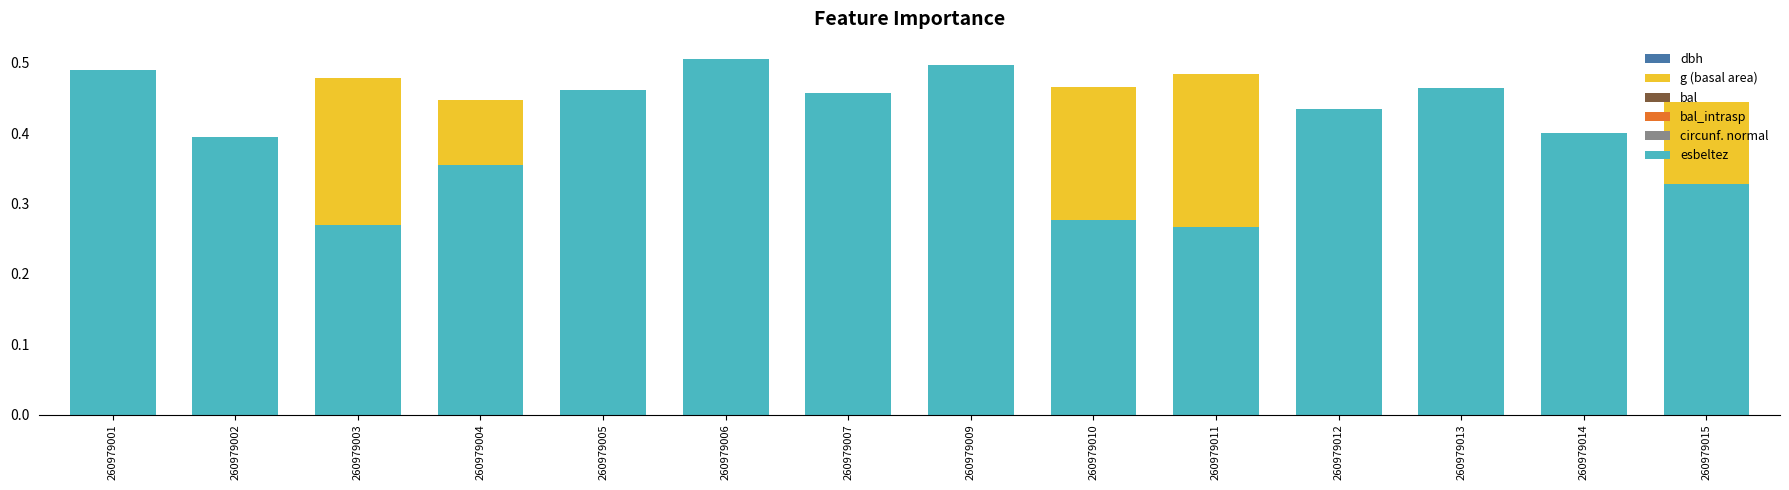

How many categories are shown in the chart?

14